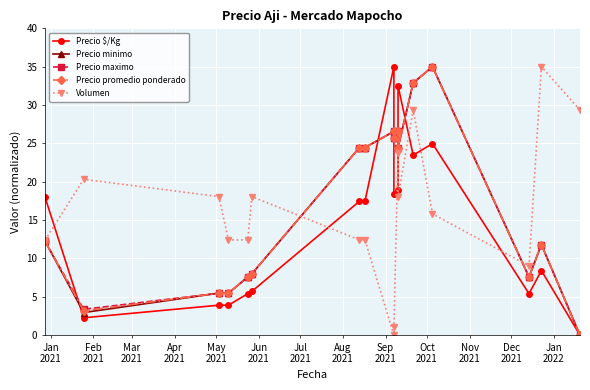

Is the value of Precio minimo at 16 greater than the value of Precio $/Kg at Feb
2021?

No